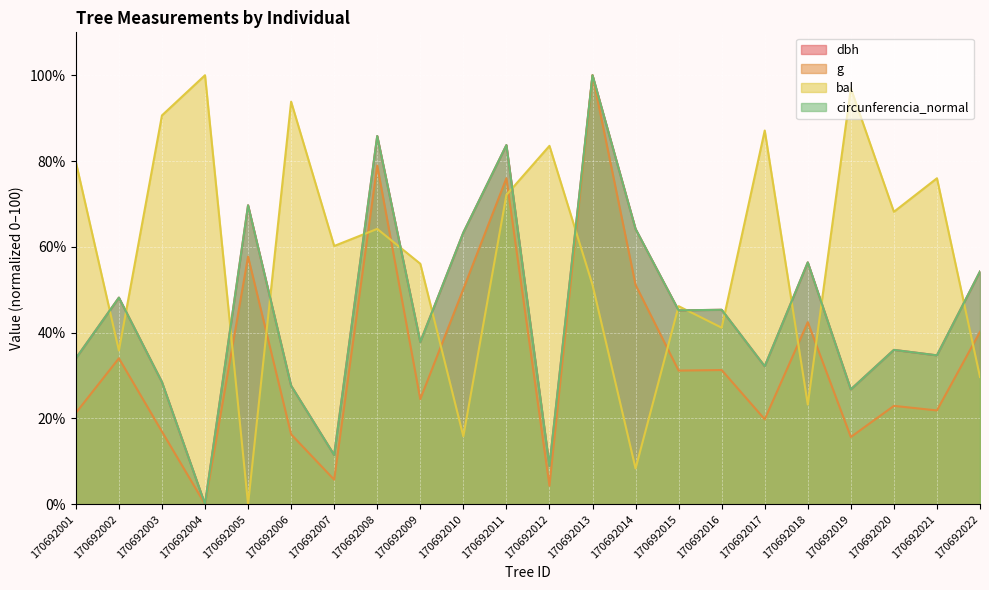

At which category is the sum across all series the highest?

170692013